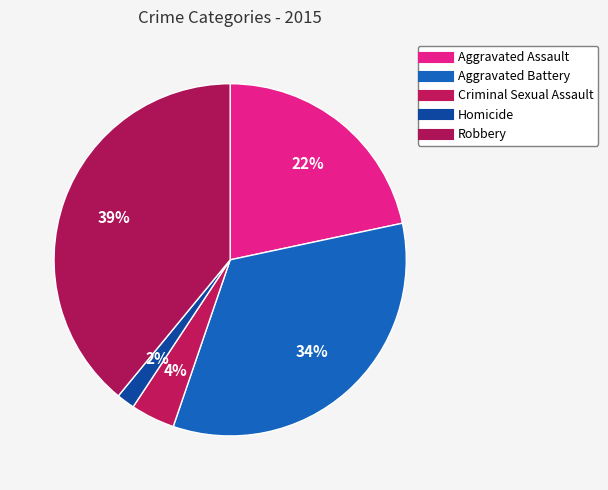

Is it true that Aggravated Battery is 23% of the pie?

False